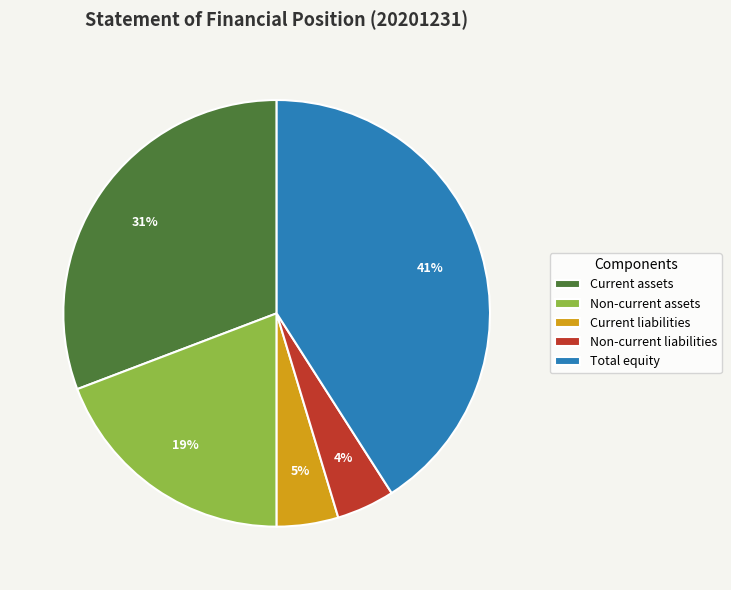

Which category has the biggest portion of the pie?

Total equity